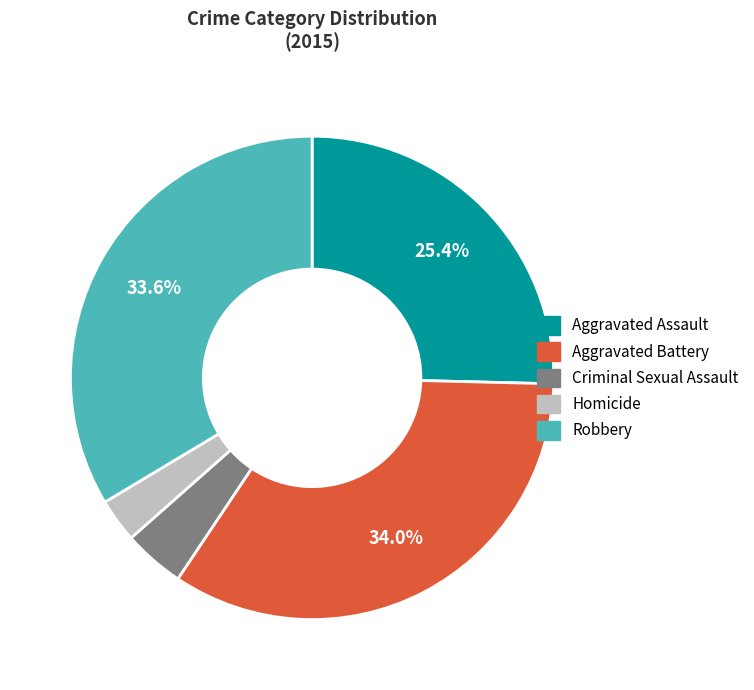

Which category has the smallest portion of the pie?

Homicide